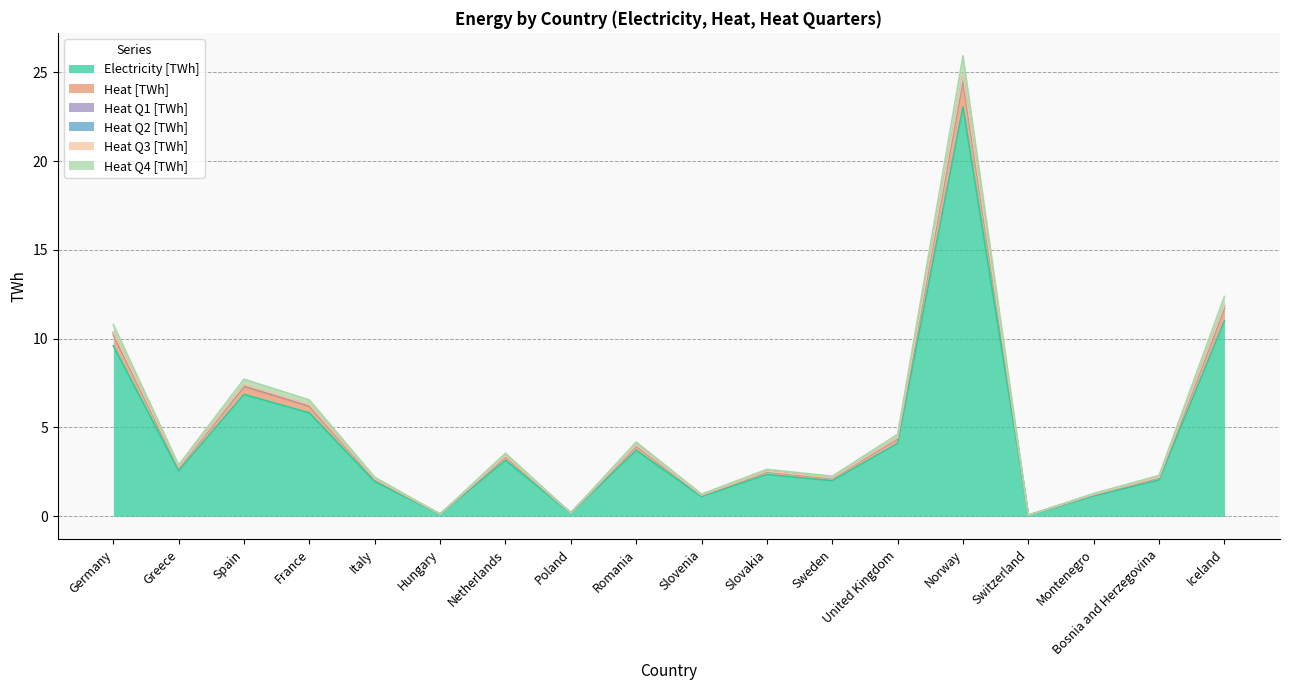

What is the difference between the Electricity [TWh] values at Switzerland and Romania?

3.7